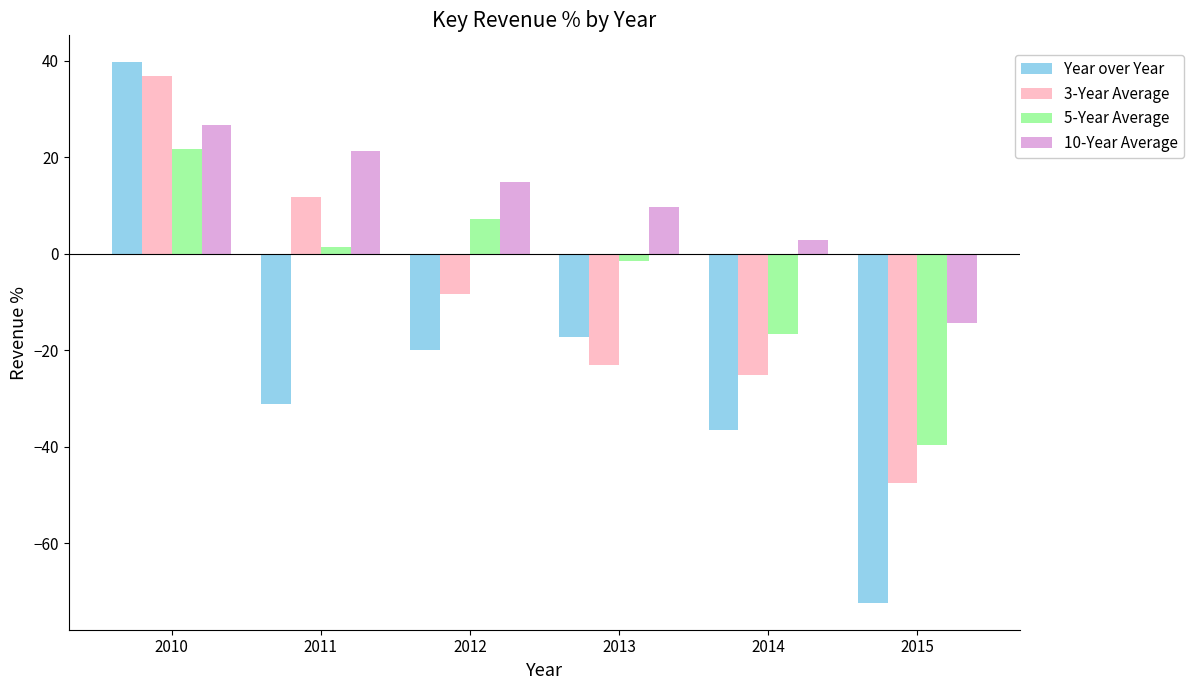

What is the difference between the highest and lowest values at 2010?

18.0